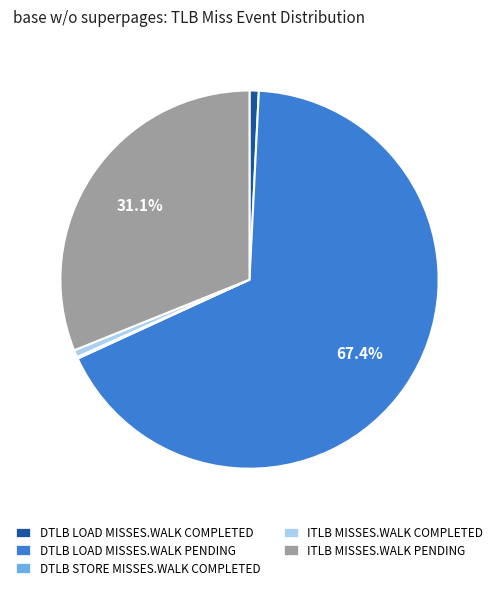

Is there any slice that represents more than half of the pie?

Yes